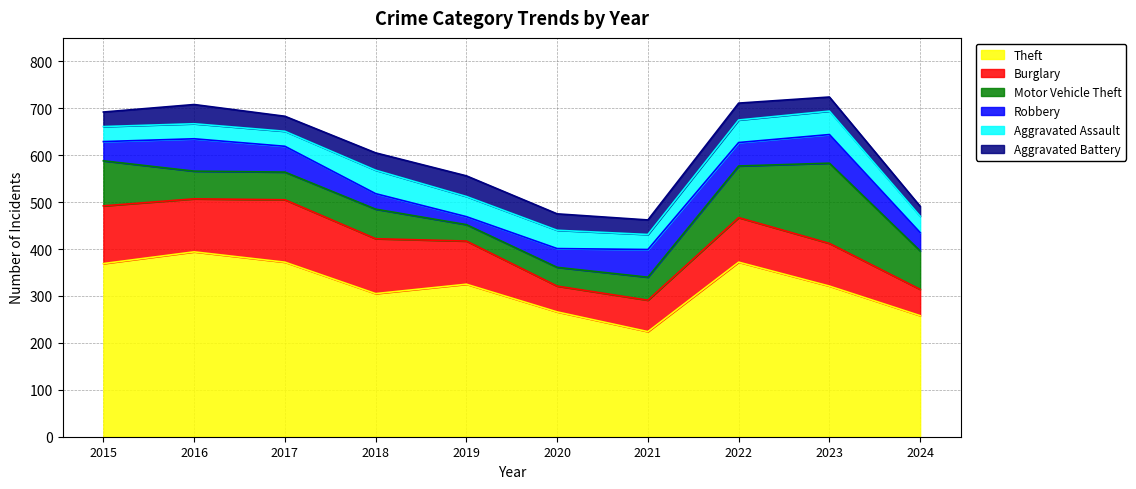

What is the maximum value shown in the chart?

394